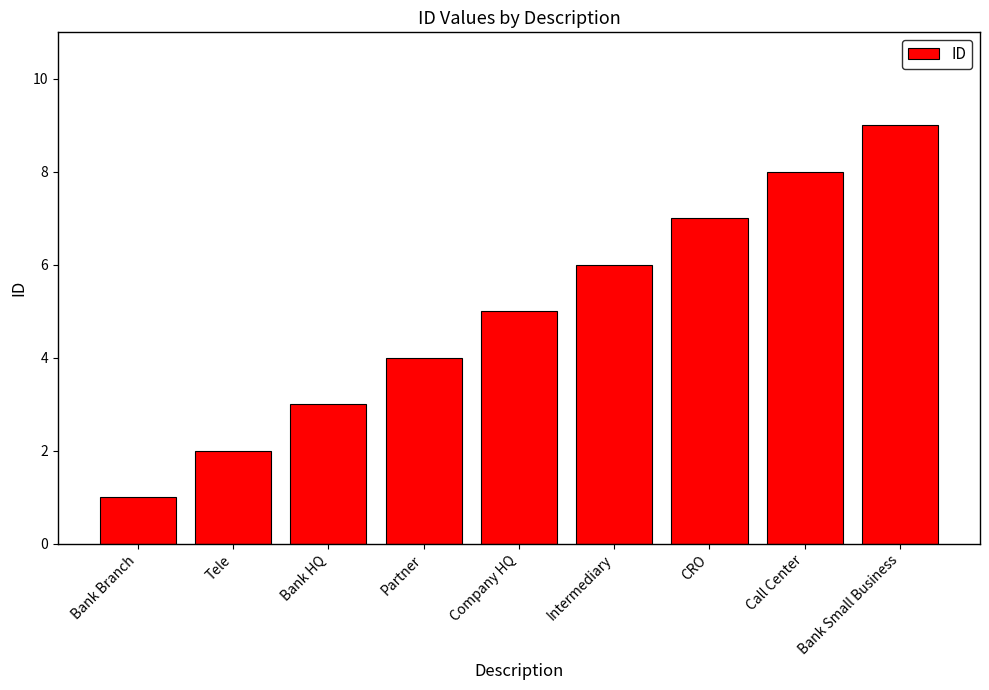

Read the value at Intermediary.

6